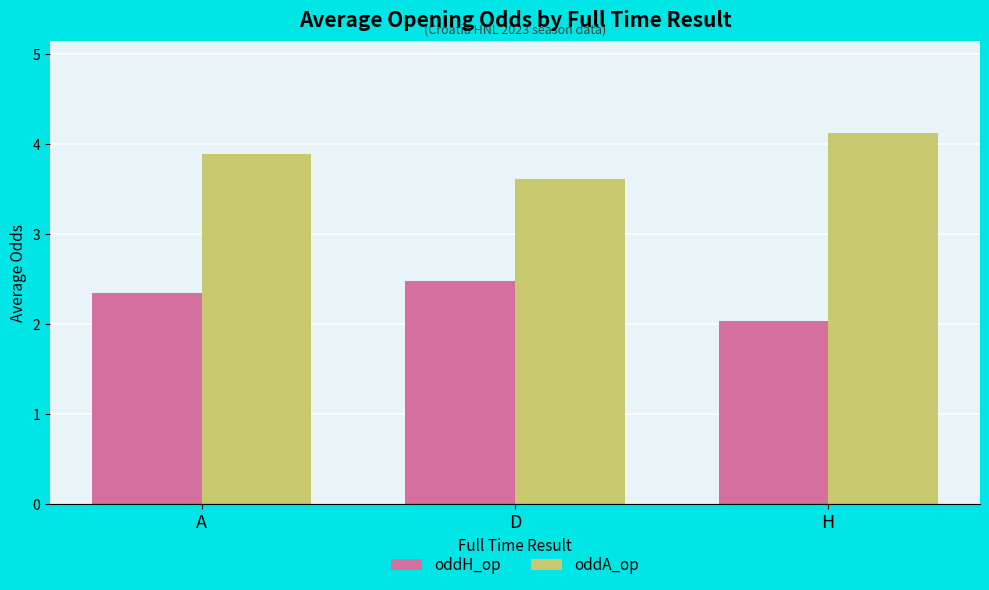

The value of oddH_op at D is 4.3. True or false?

False